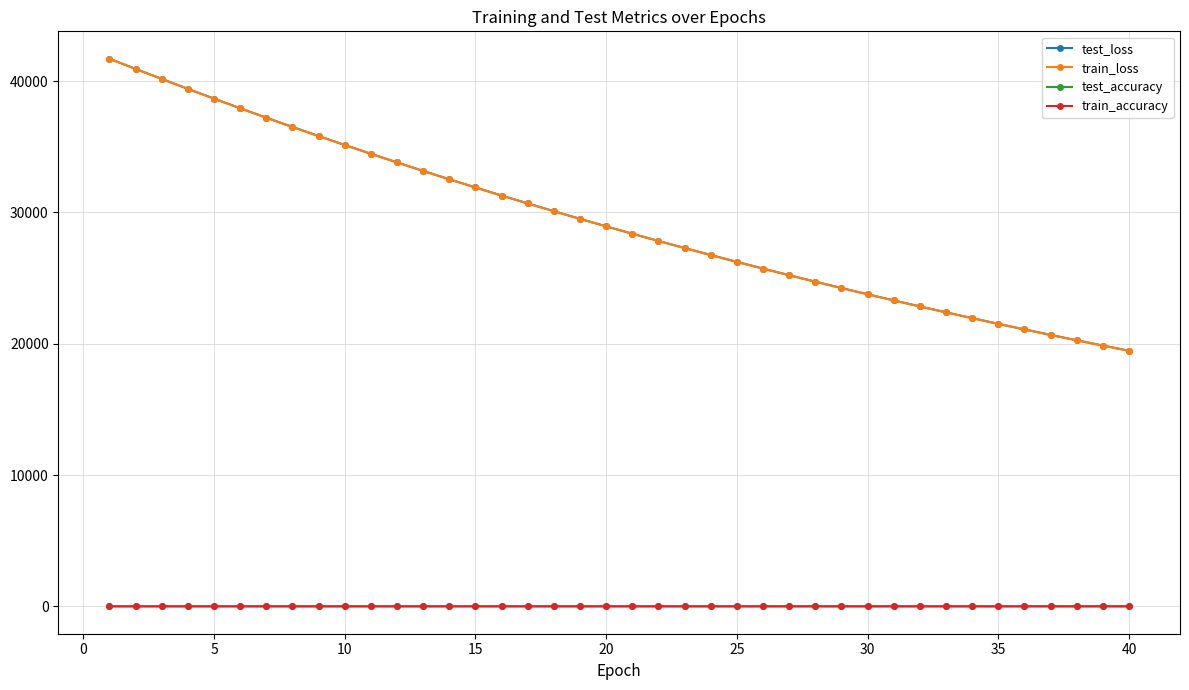

True or false: train_loss and test_accuracy intersect in this chart.

False